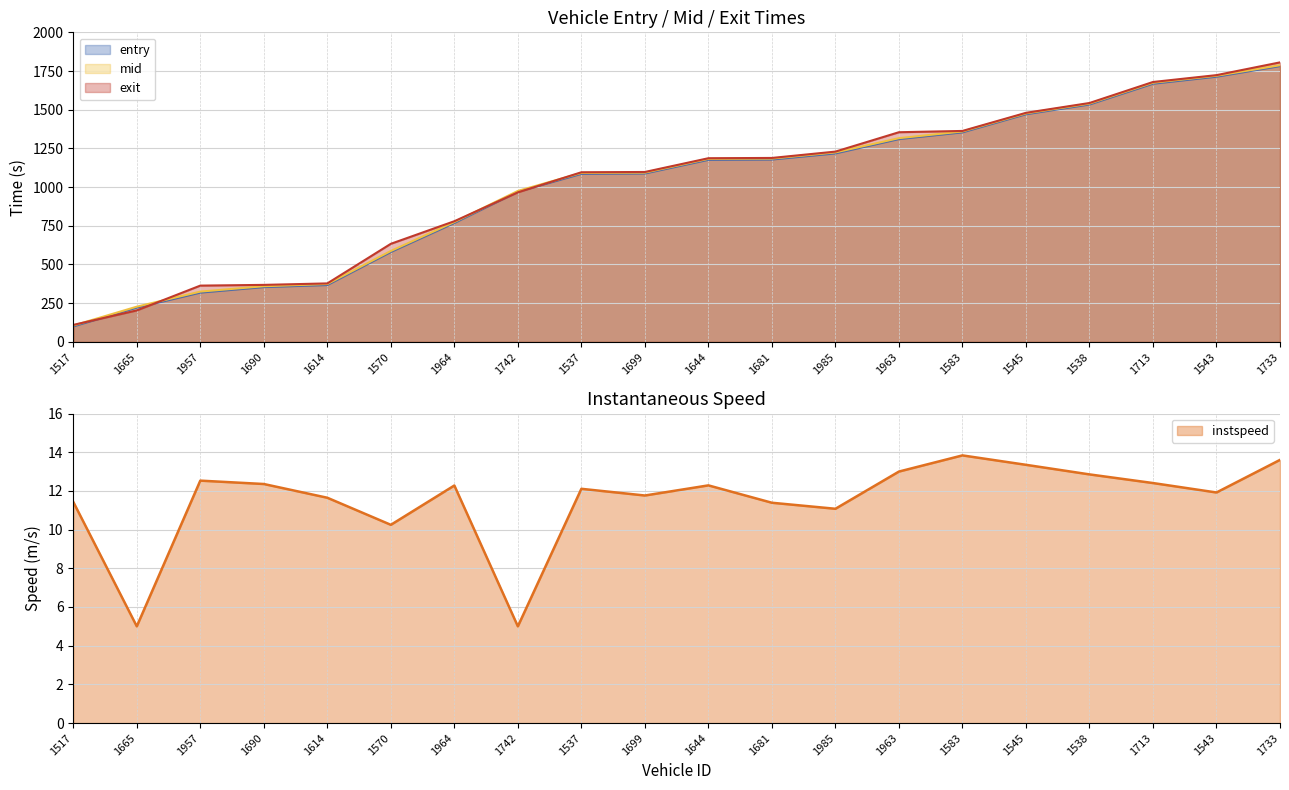

Reading left to right, what are all the values shown in this chart?

entry: 1517=100.0	1665=221.0	1957=318.3	1690=354.0	1614=367.3	1570=581.0	1964=768.1	1742=970.4	1537=1085.7	1699=1088.2	1644=1176.5	1681=1178.3	1985=1217.9	1963=1310.6	1583=1354.0	1545=1470.9	1538=1533.9	1713=1668.2	1543=1713.6	1733=1782.2
mid: 1517=105.4	1665=227.3	1957=324.6	1690=359.4	1614=373.5	1570=587.1	1964=774.2	1742=975.1	1537=1091.5	1699=1093.4	1644=1182.3	1681=1184.1	1985=1224.1	1963=1316.2	1583=1359.3	1545=1476.1	1538=1539.5	1713=1674.2	1543=1719.4	1733=1787.3
exit: 1517=109.4	1665=203.1	1957=363.3	1690=368.0	1614=377.6	1570=633.5	1964=779.4	1742=966.0	1537=1095.8	1699=1097.6	1644=1186.5	1681=1188.3	1985=1229.3	1963=1354.5	1583=1362.8	1545=1479.9	1538=1543.4	1713=1679.1	1543=1723.4	1733=1805.8
instspeed: 1517=11.4	1665=5.0	1957=12.5	1690=12.4	1614=11.6	1570=10.2	1964=12.3	1742=5.0	1537=12.1	1699=11.8	1644=12.3	1681=11.4	1985=11.1	1963=13.0	1583=13.8	1545=13.4	1538=12.9	1713=12.4	1543=11.9	1733=13.6